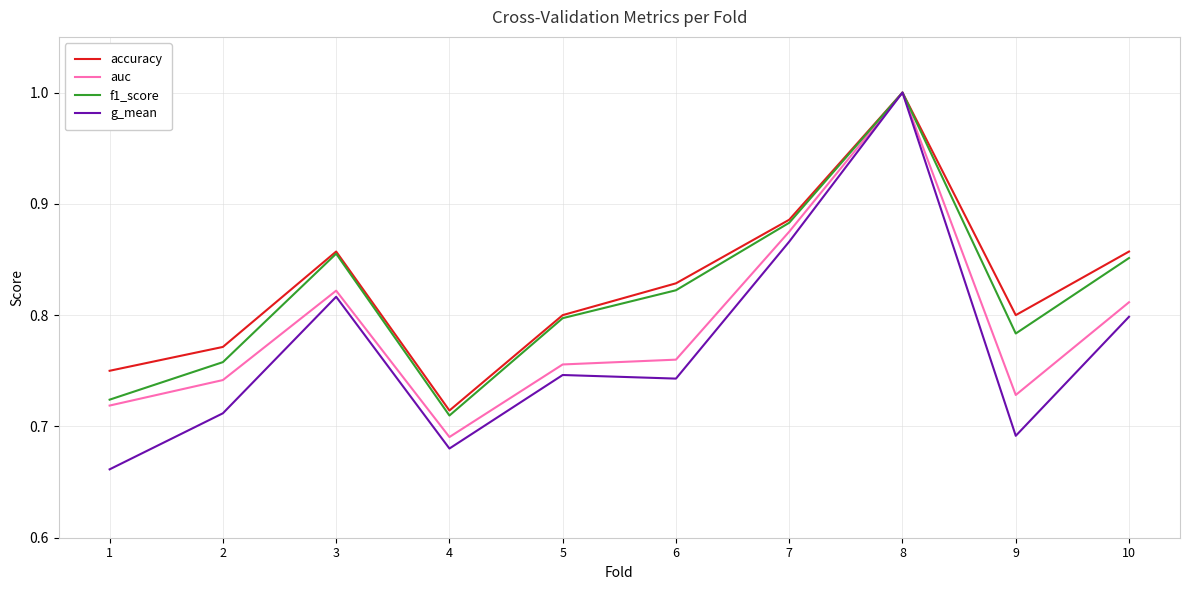

At which label is auc closest to 0?

4